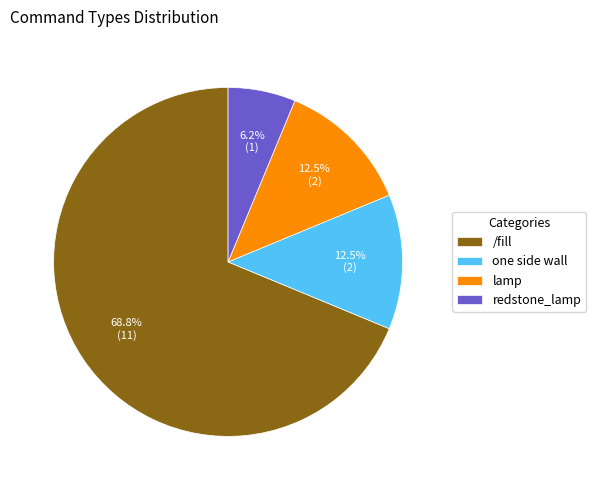

How many slices are in this pie chart?

4